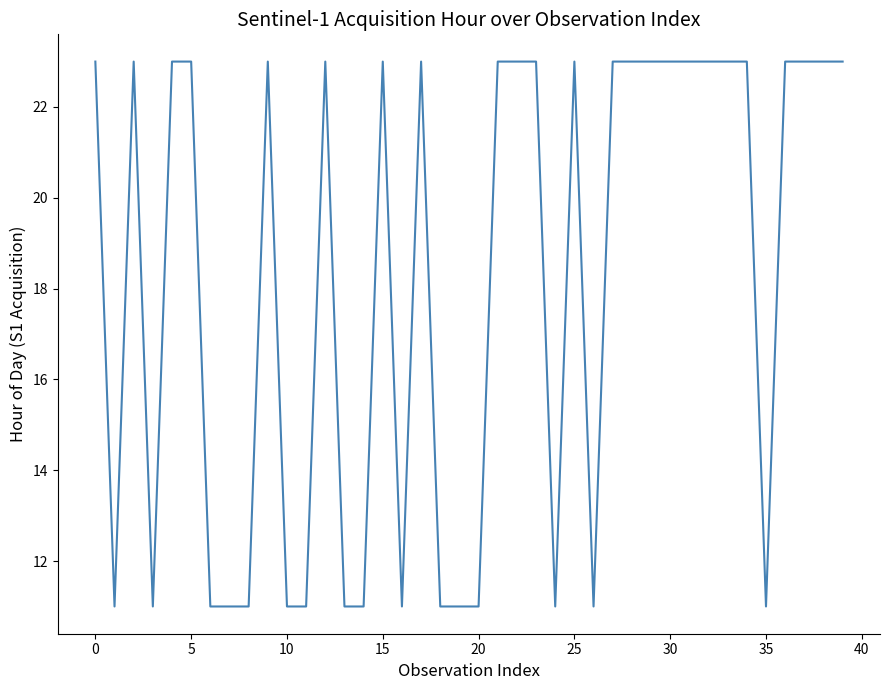

What is the difference between the maximum and minimum values?

12